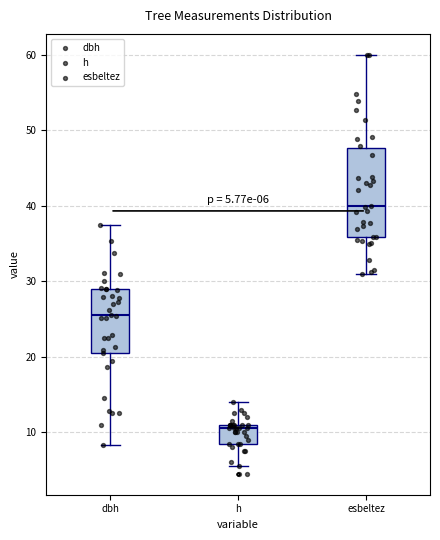

Which box is the tallest, from its lower edge to its upper edge?

esbeltez